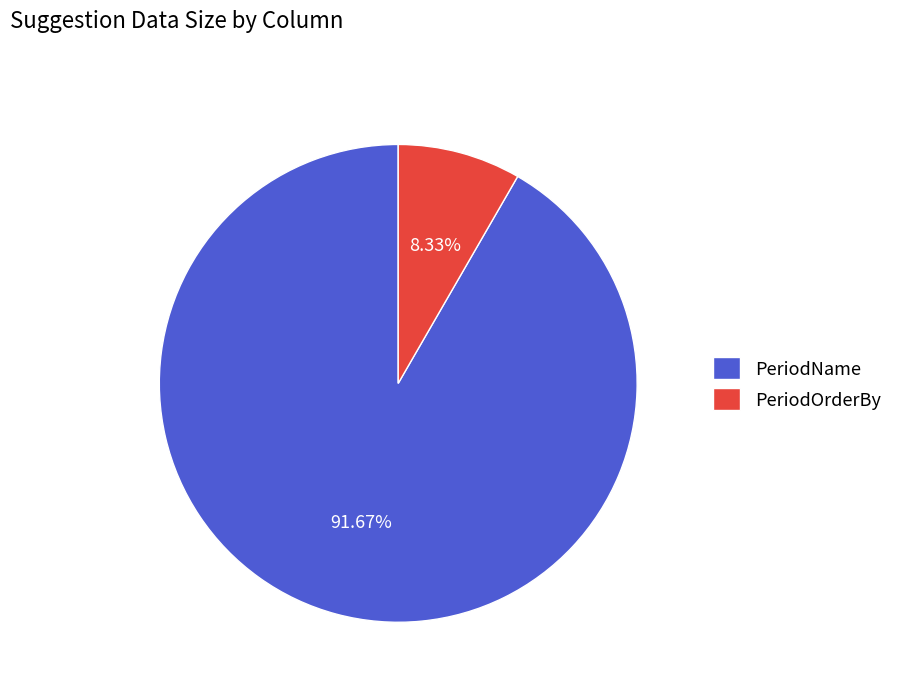

To the nearest percent, what is the combined percentage of PeriodOrderBy and PeriodName?

100%